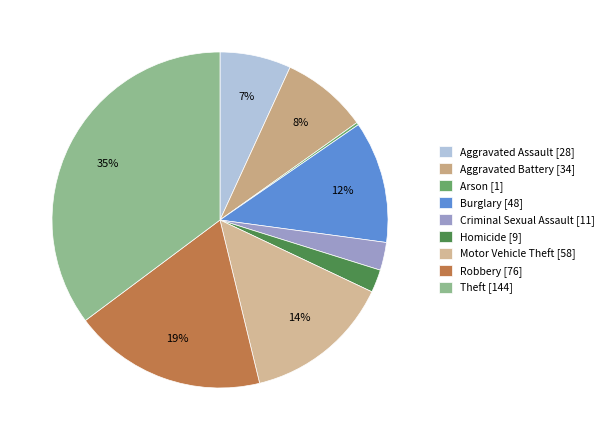

What is the ratio of the value at Criminal Sexual Assault to the value at Arson?

11.0